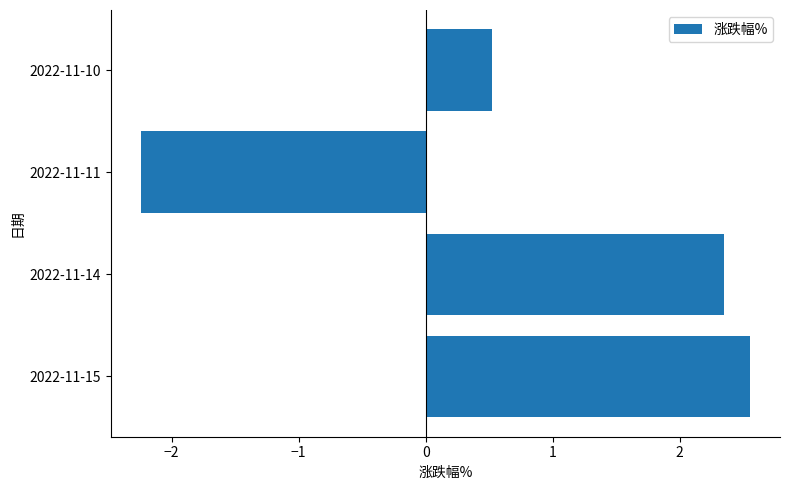

What is the sum of all values?

3.2